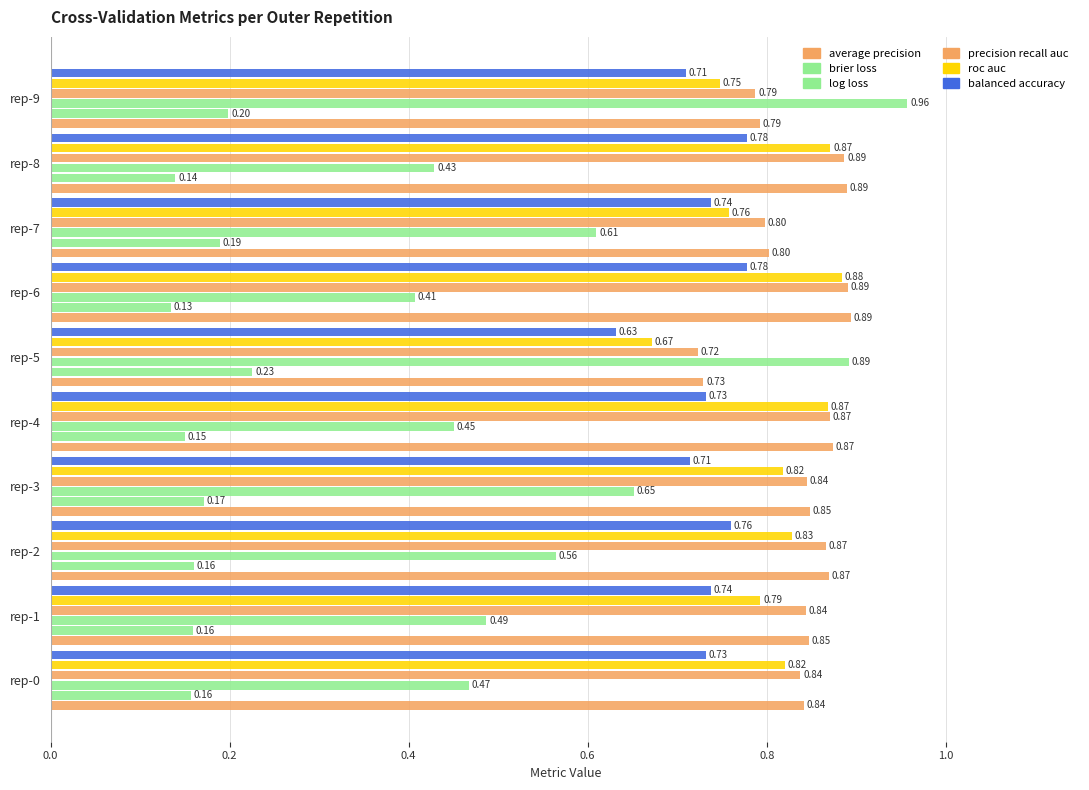

How many data points does each series have?

10